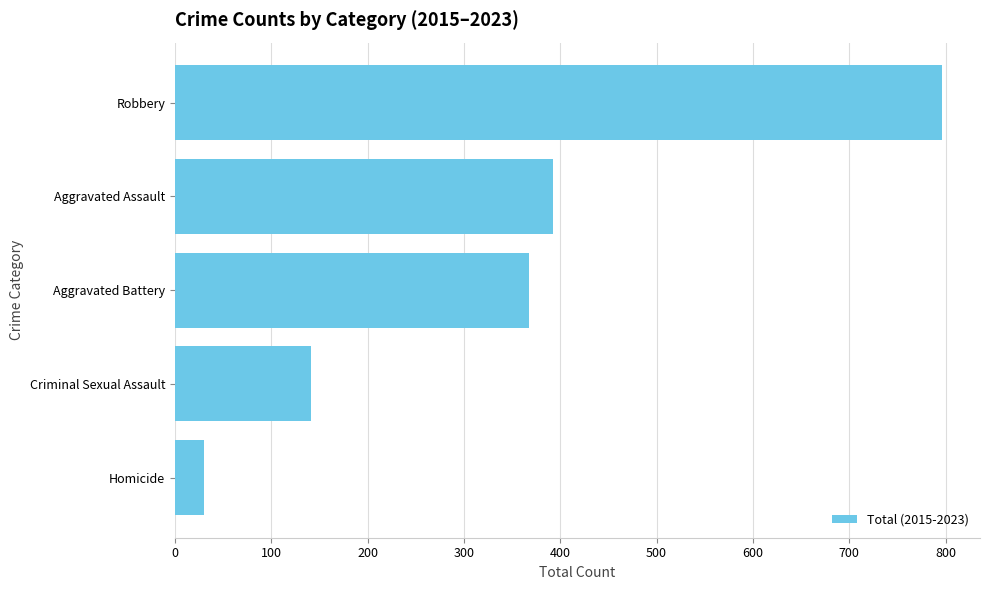

Reading top to bottom, transcribe all the data shown in this chart.

Robbery=796	Aggravated Assault=392	Aggravated Battery=368	Criminal Sexual Assault=141	Homicide=30